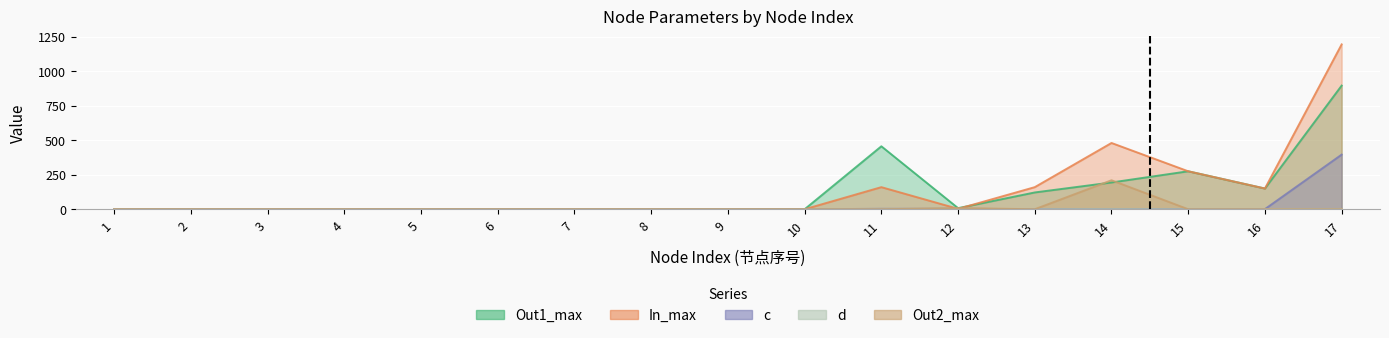

Rank the categories by In_max value from lowest to highest.

1, 2, 3, 4, 5, 6, 7, 8, 9, 10, 12, 16, 11, 13, 15, 14, 17